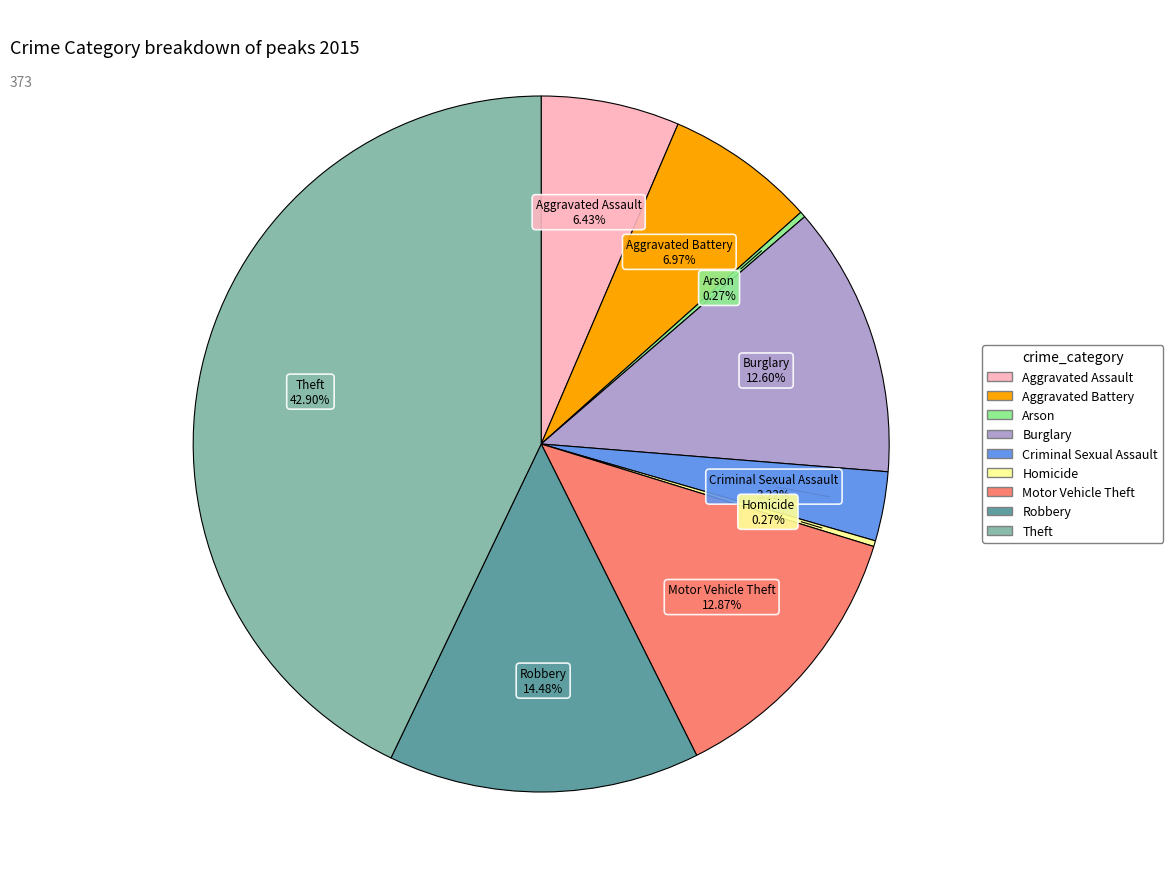

What is the total percentage of Robbery and Theft?

57.4%